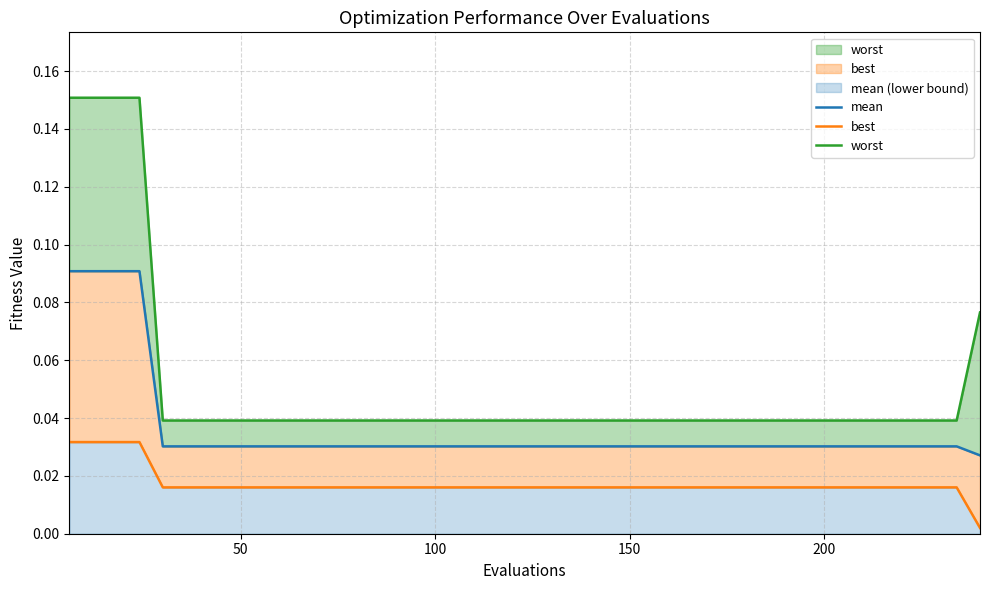

True or false: best and worst cross at least once.

False